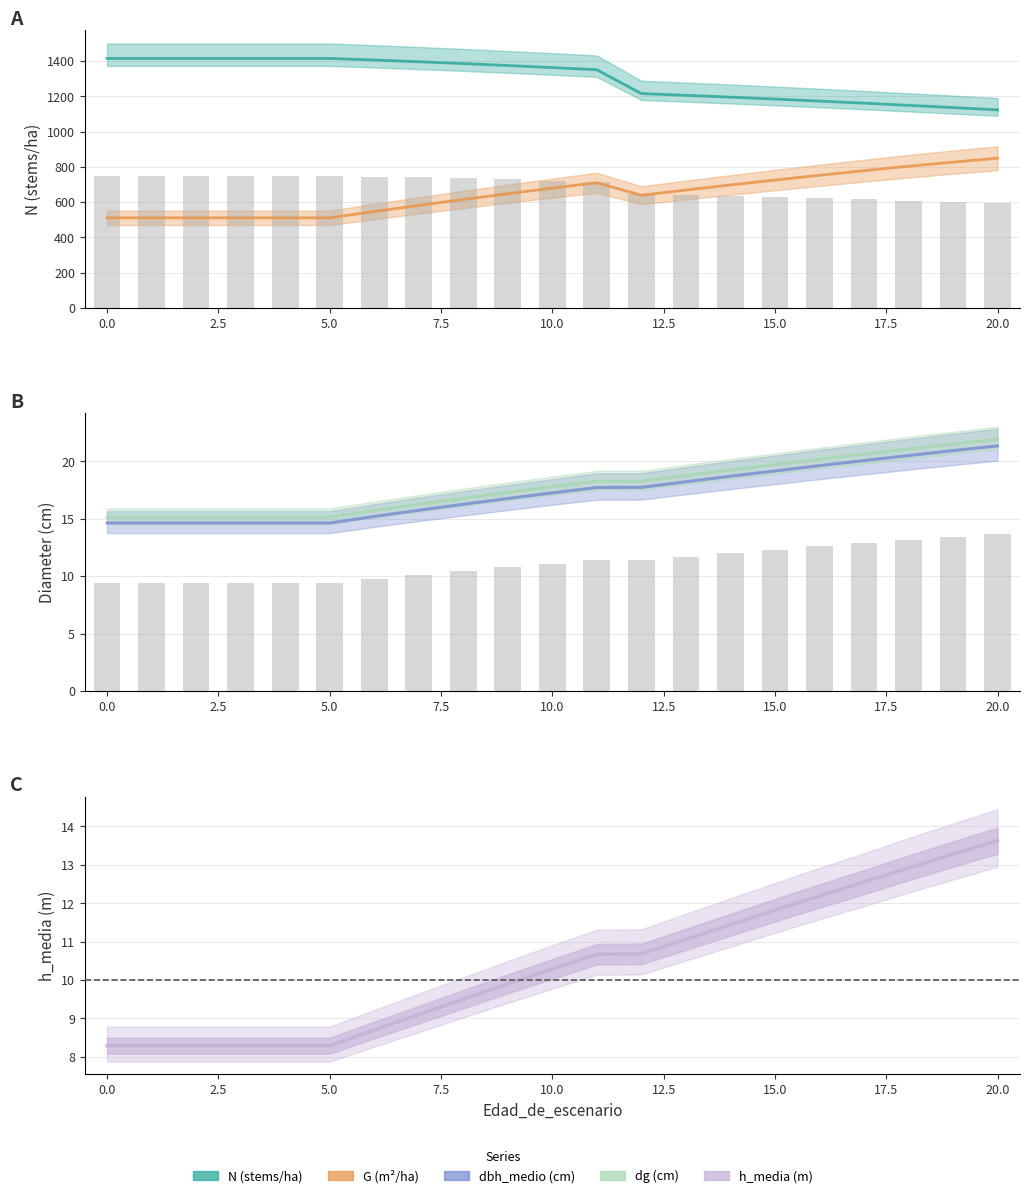

The value of N at 4 is 1940.8. True or false?

False